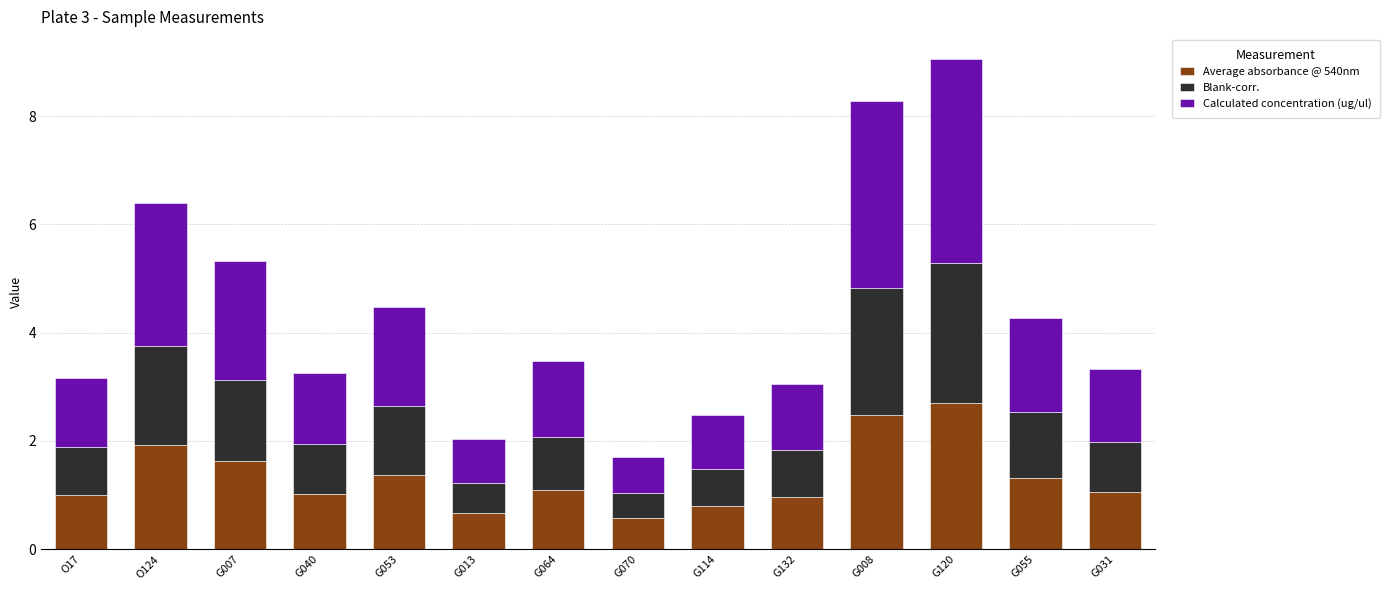

What is the lowest value of the Average absorbance @ 540nm series?

0.6